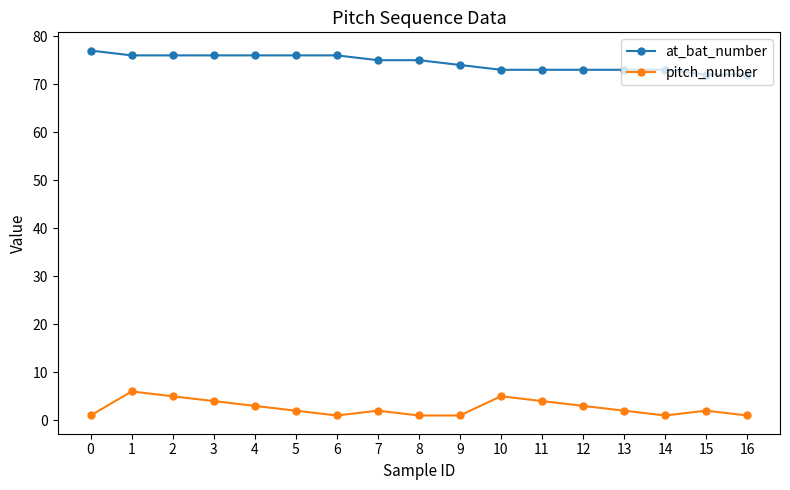

How many lines are shown in the chart?

2